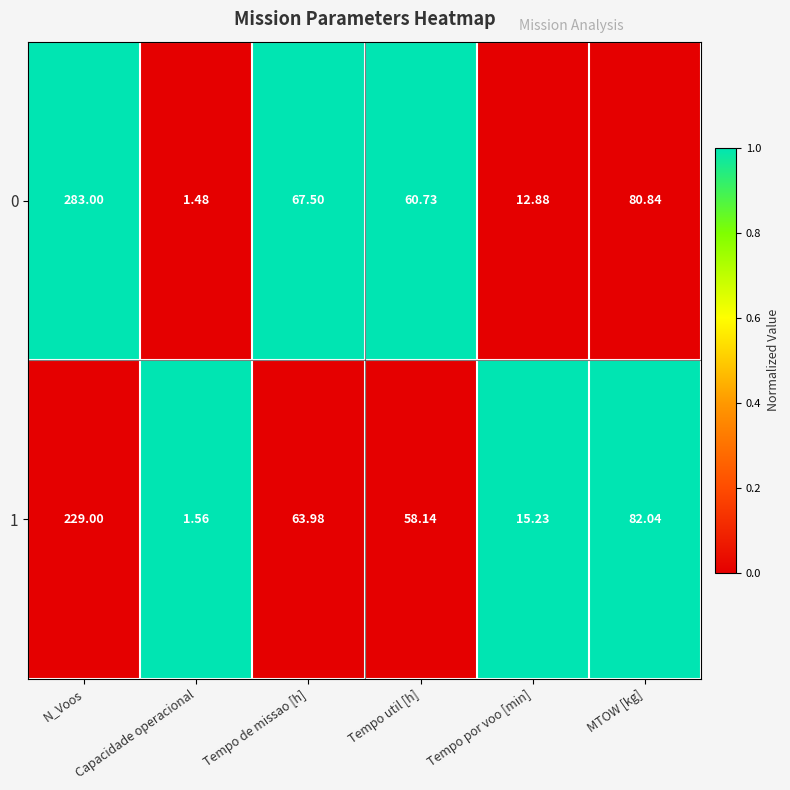

At which category does the chart reach its peak across all series?

N_Voos